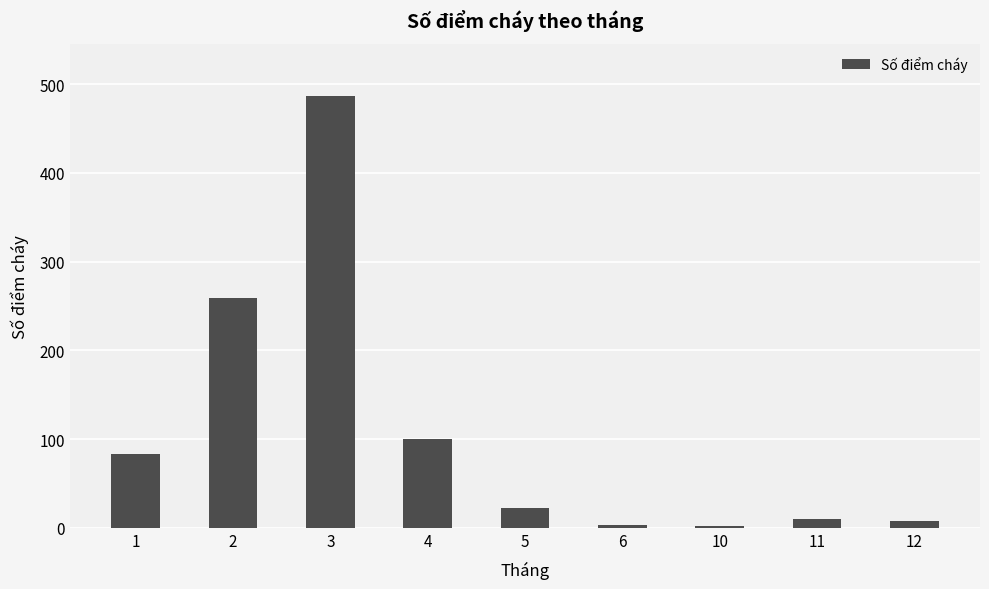

The value at 10 is 2. True or false?

True